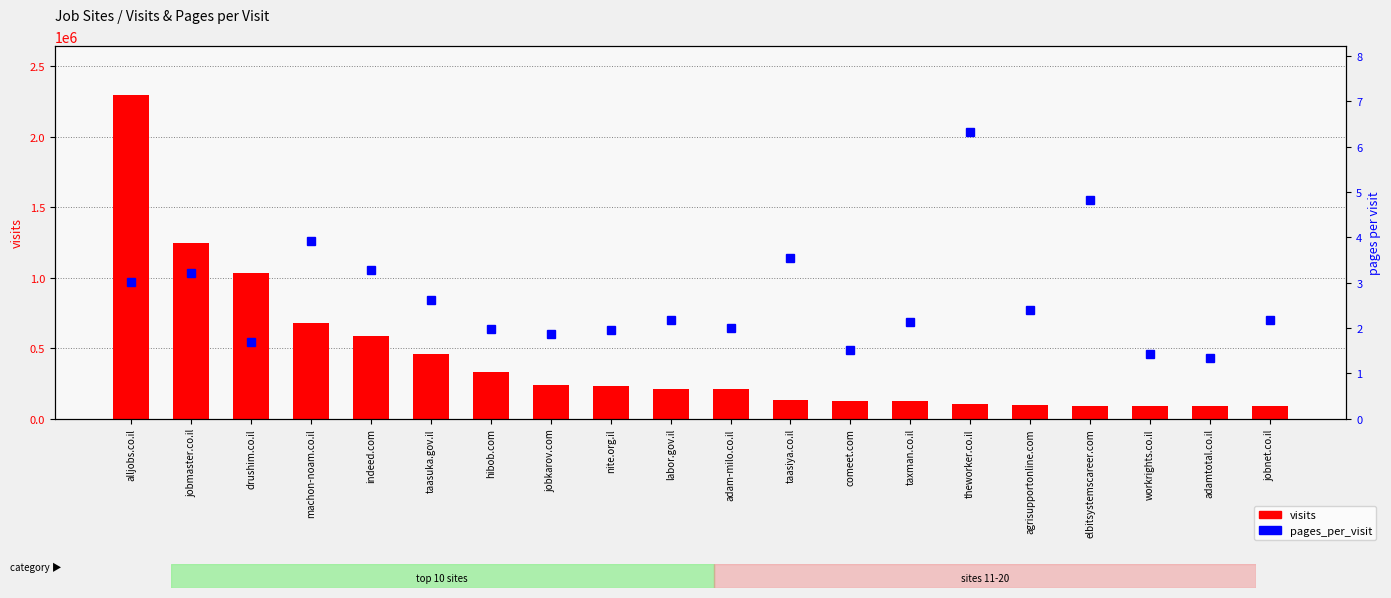

What position from the right is alljobs.co.il?

20